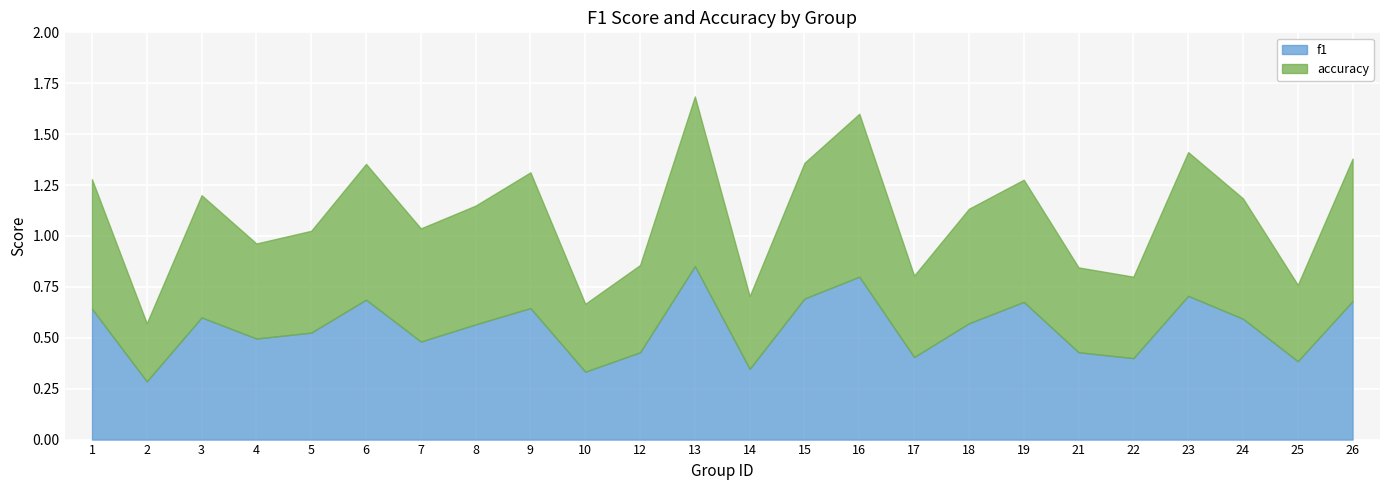

Where is the first local minimum for accuracy?

2